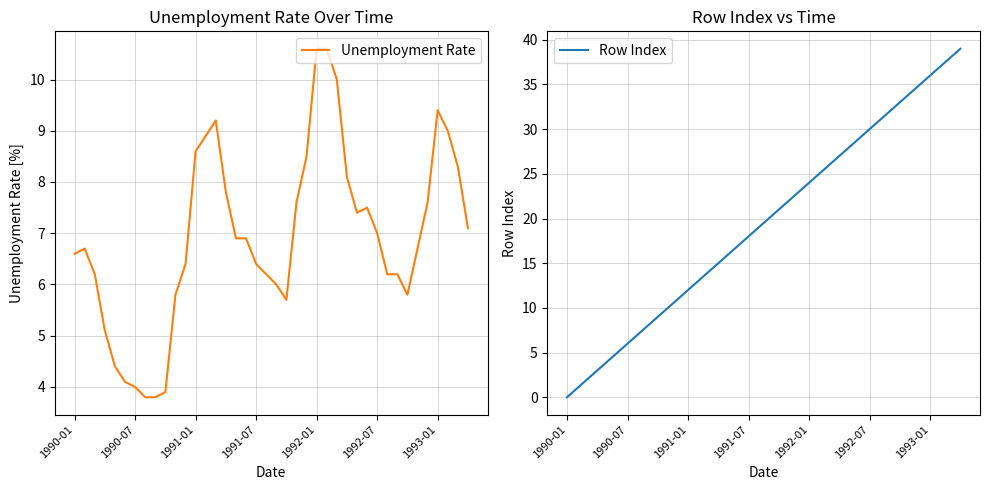

Which category has the lowest value in the Row Index series?

1990-01